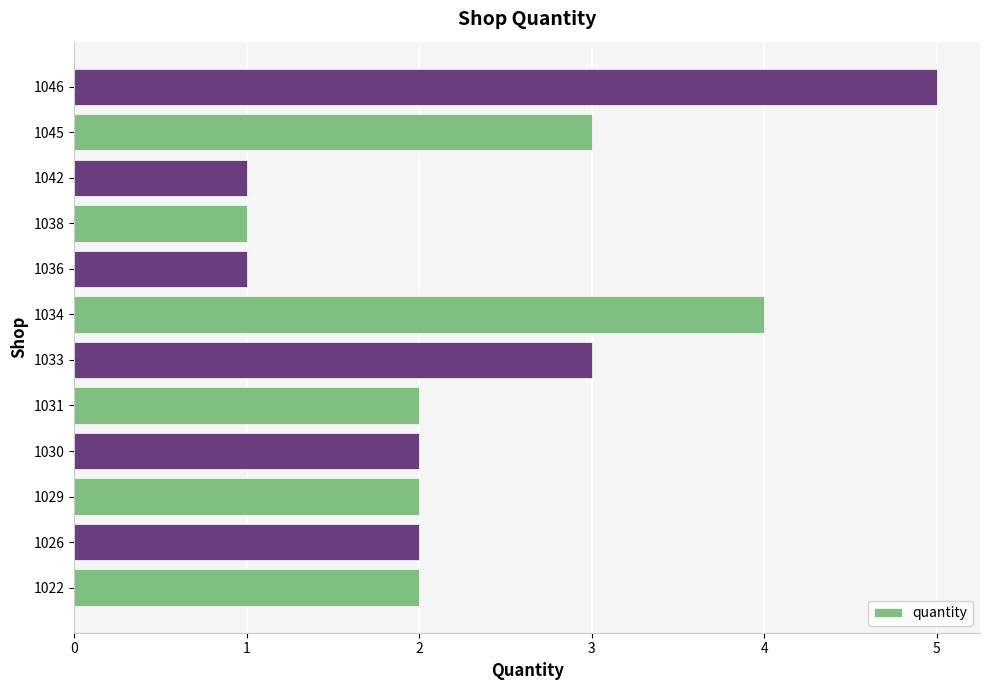

What is the maximum value shown in the chart?

5